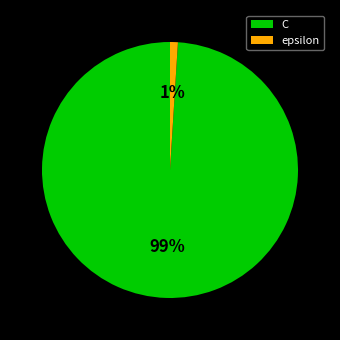

Between C and epsilon, which is larger?

C